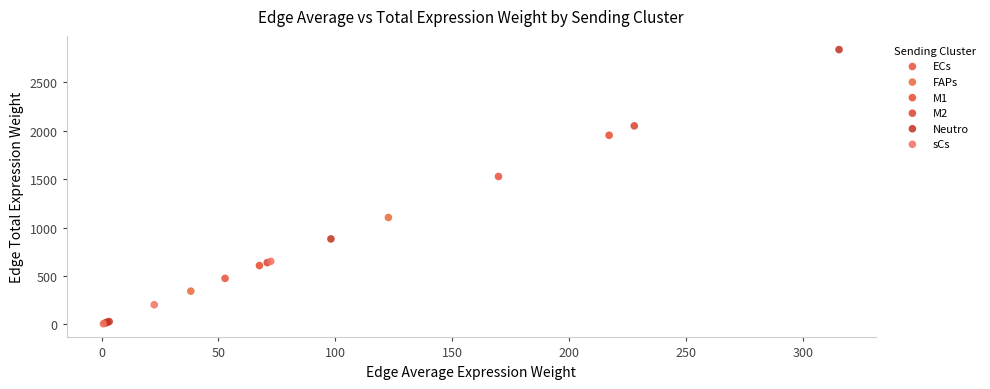

Which series has the largest Y range (max minus min)?

Neutro